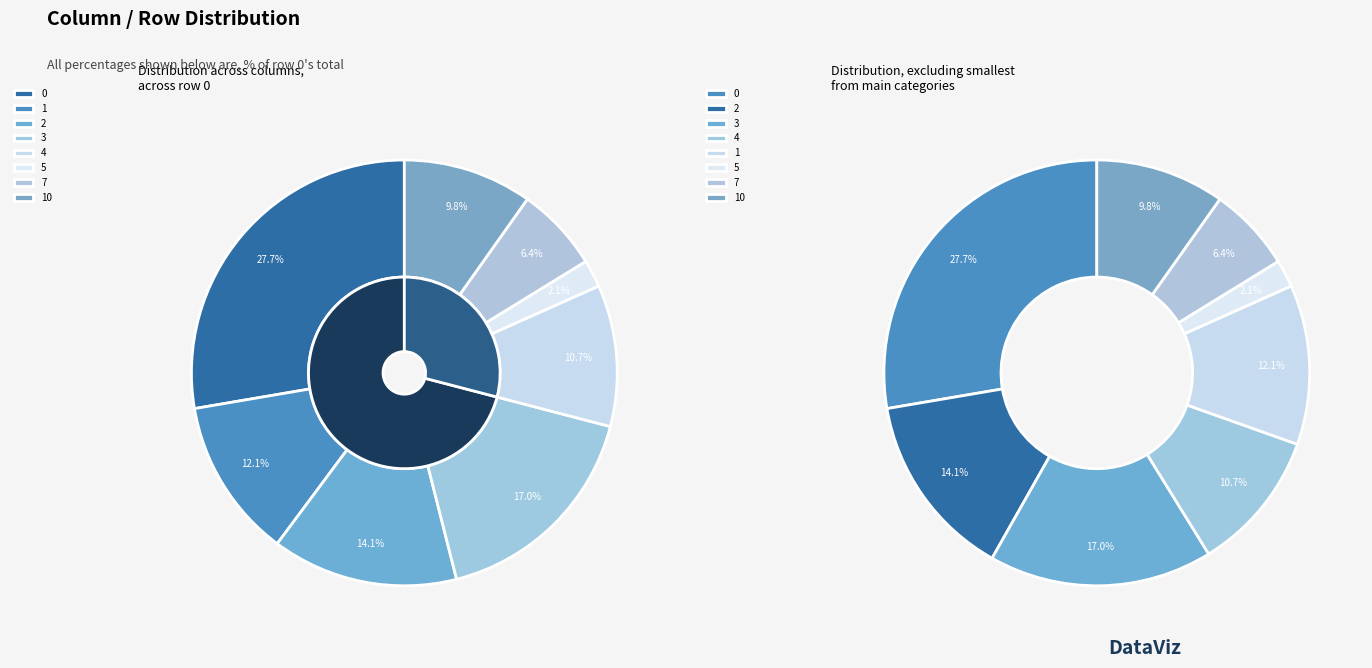

Combined, do 7 and 3 account for over 50%?

No